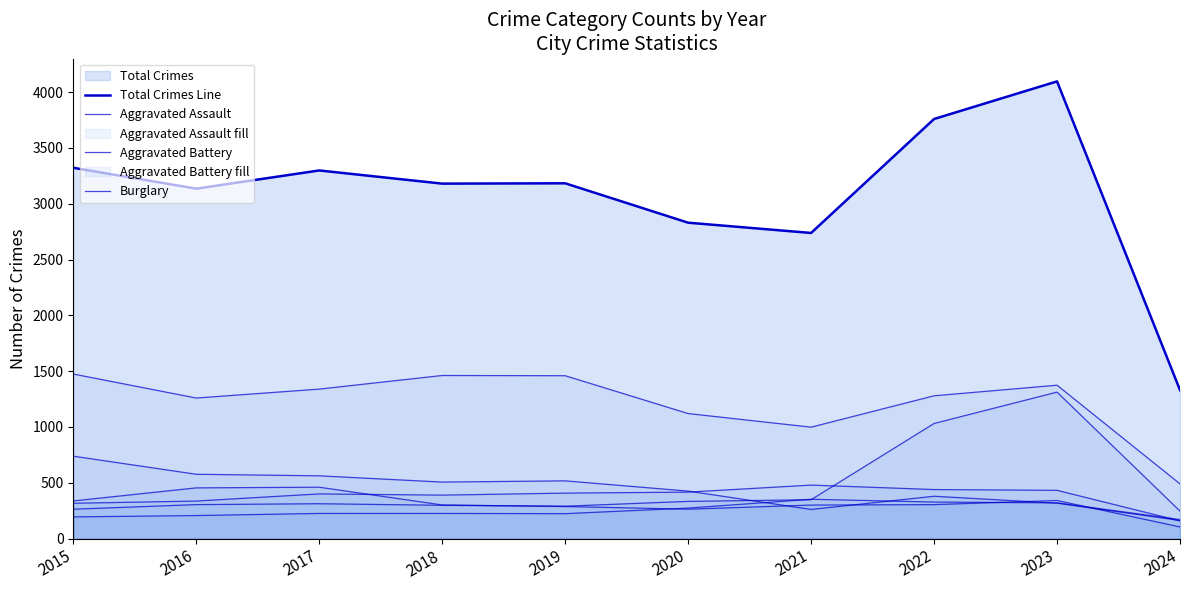

How many distinct data groups are displayed?

7